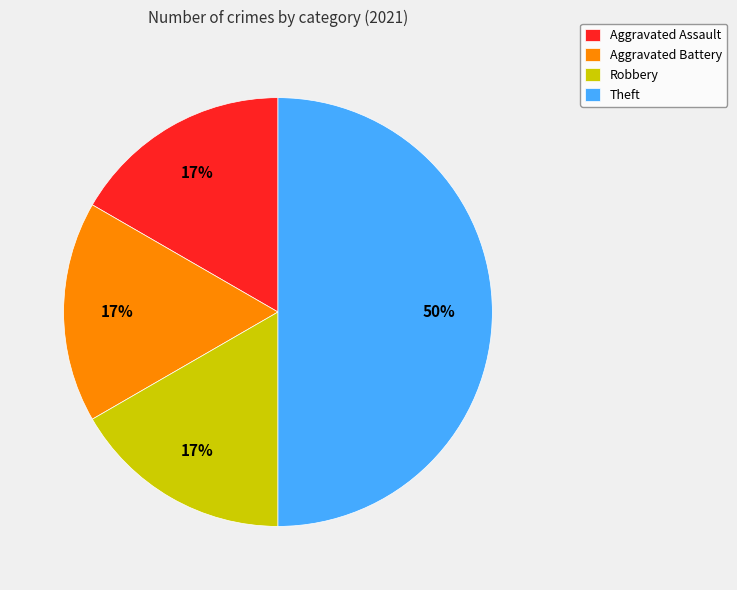

What percentage is the Aggravated Battery slice, to the nearest percent?

17%